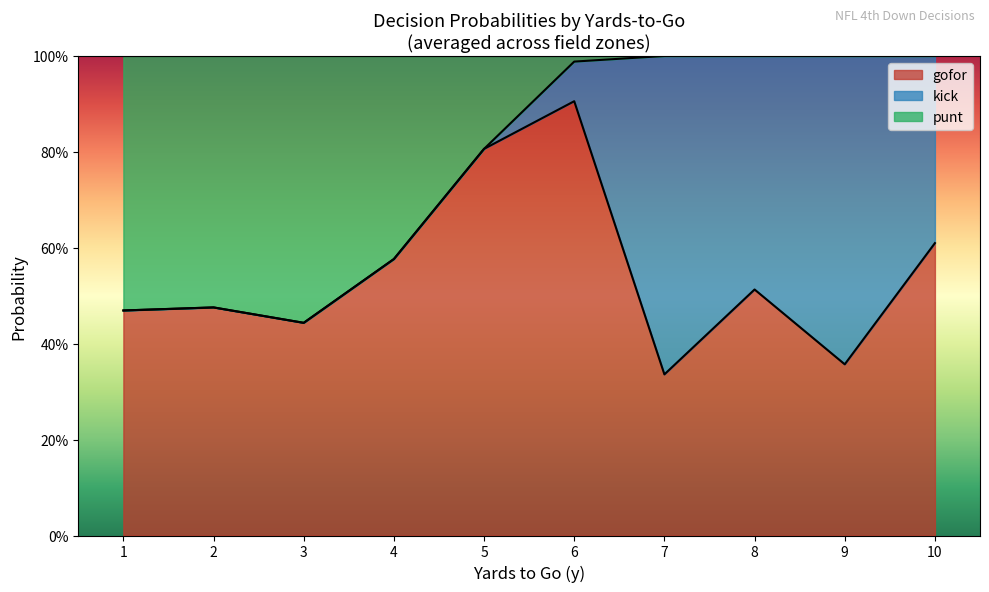

What is the difference between the highest and lowest values at 8?

1.0